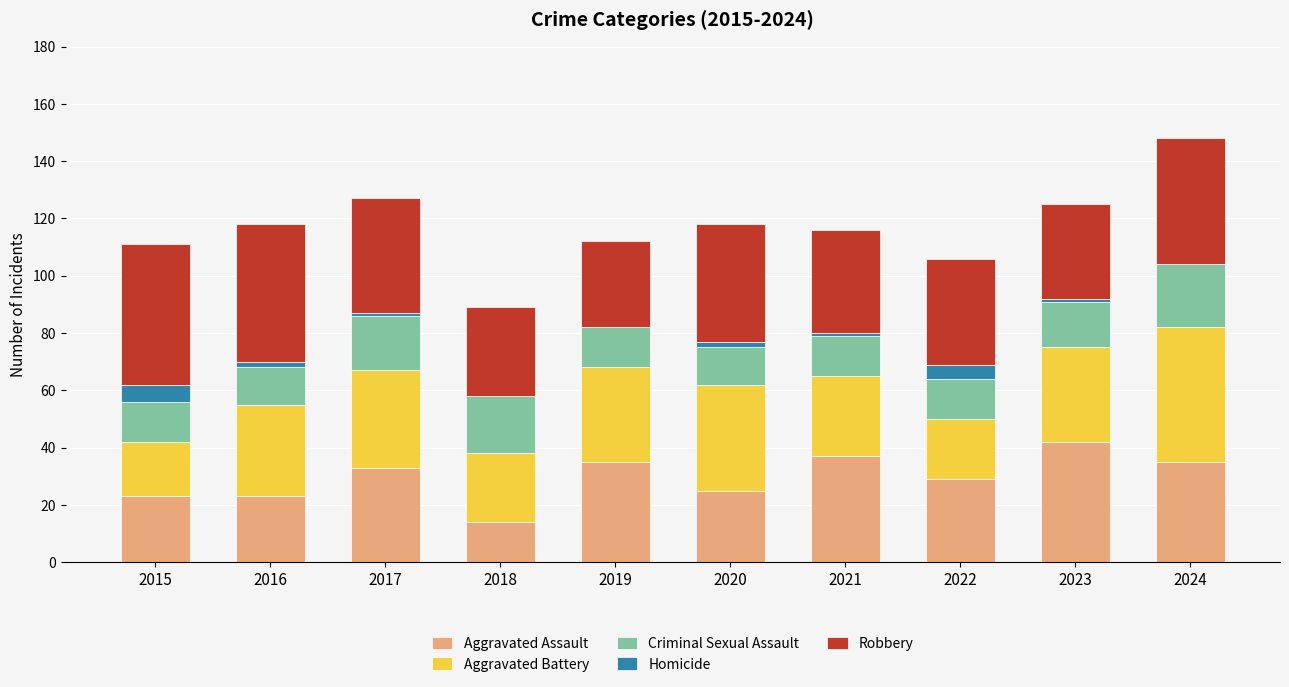

At which category is the sum across all series the highest?

2024